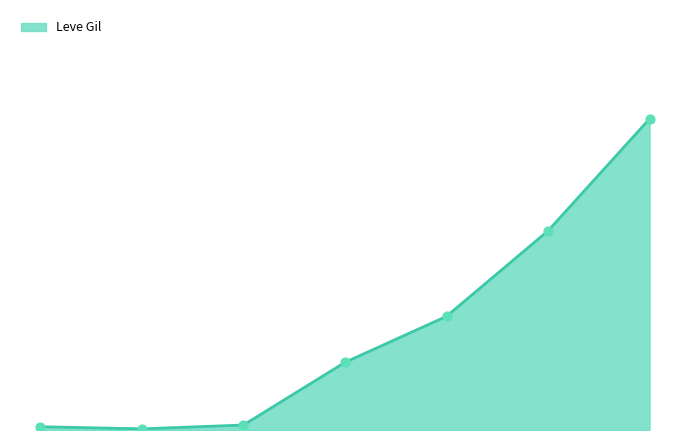

Is this an area chart (filled region under the line)?

Yes